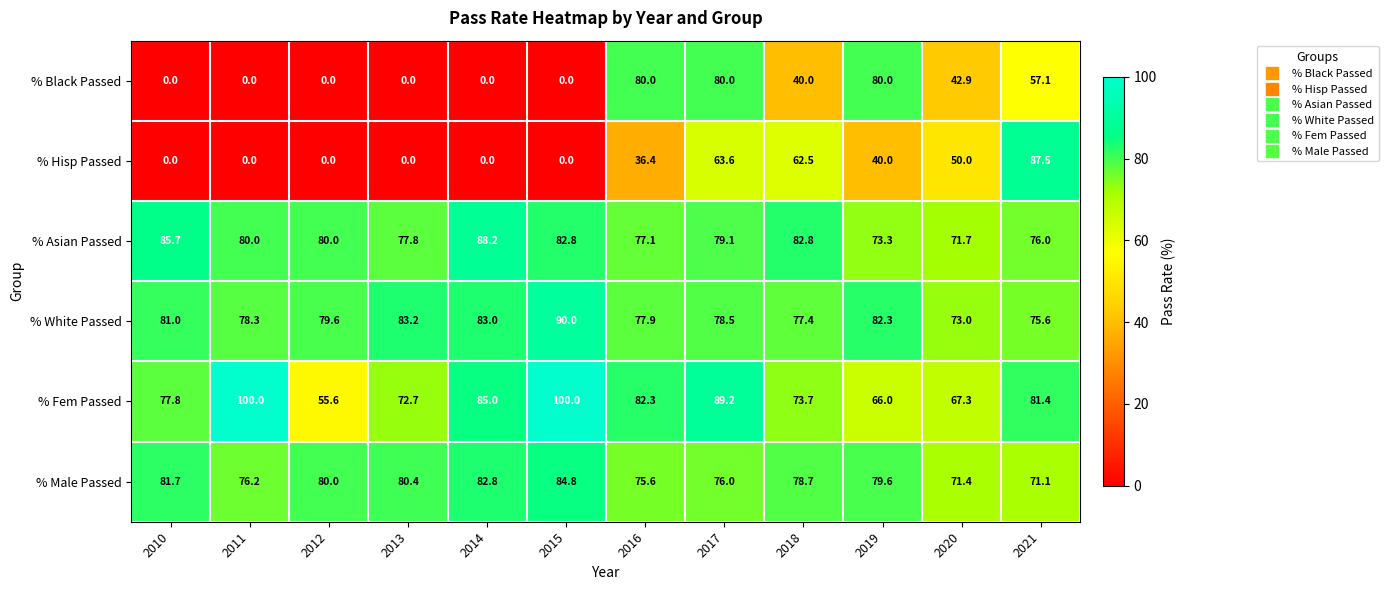

At 2017, list the series in order from largest to smallest.

% Fem Passed, % Black Passed, % Asian Passed, % White Passed, % Male Passed, % Hisp Passed